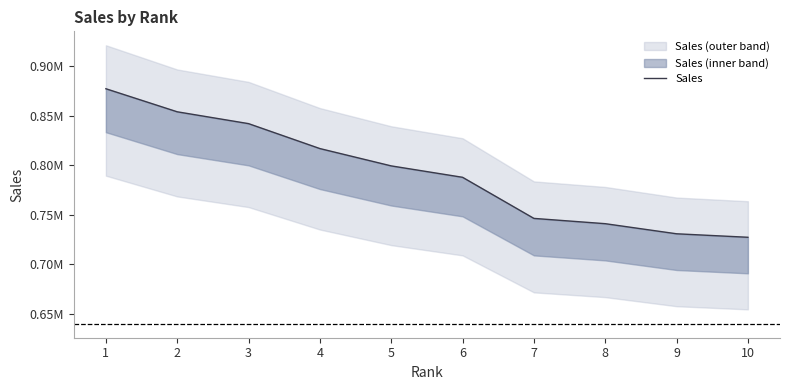

Approximately how many times larger is the value at 7 compared to 6?

0.9